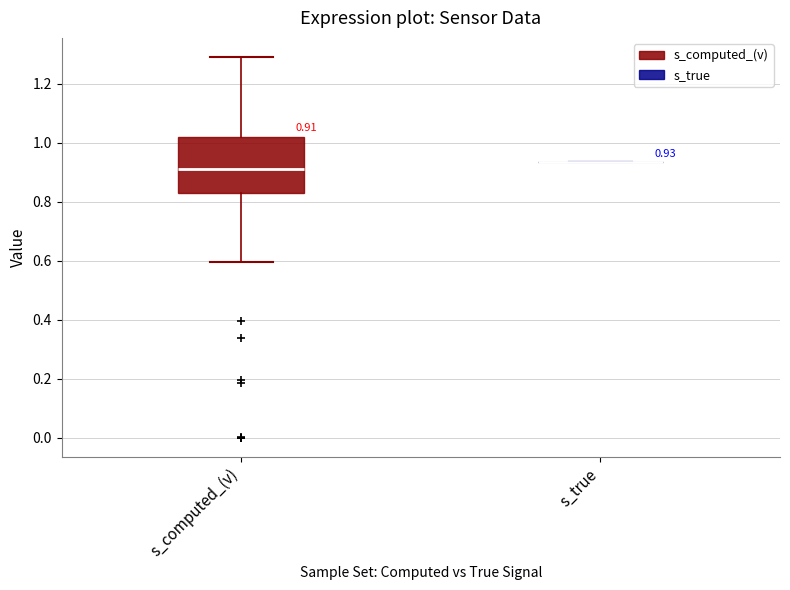

Comparing the boxes themselves (not the whiskers), which one is the tallest?

s_computed_(v)